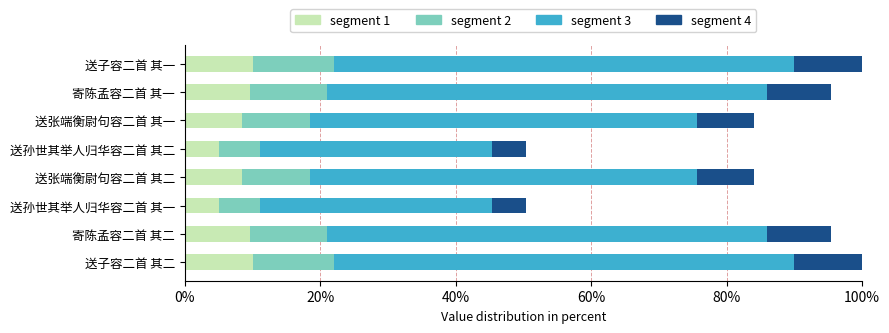

Does the chart contain any negative values?

No